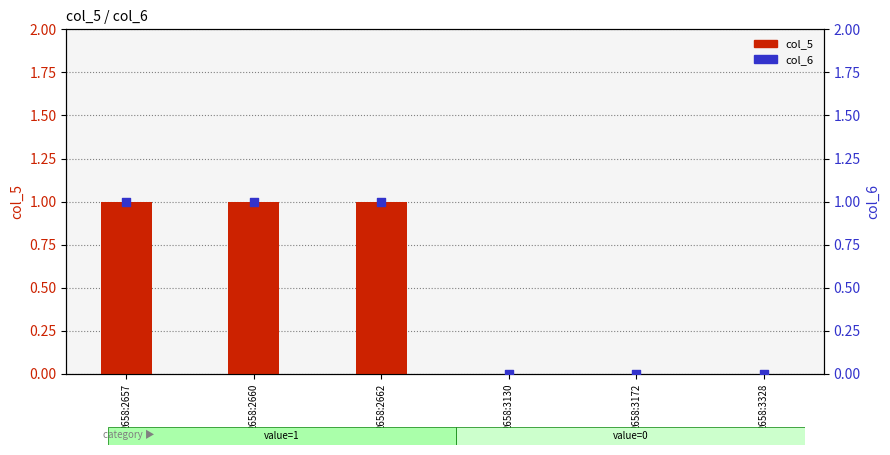

Which series contains the highest Y value?

col_5